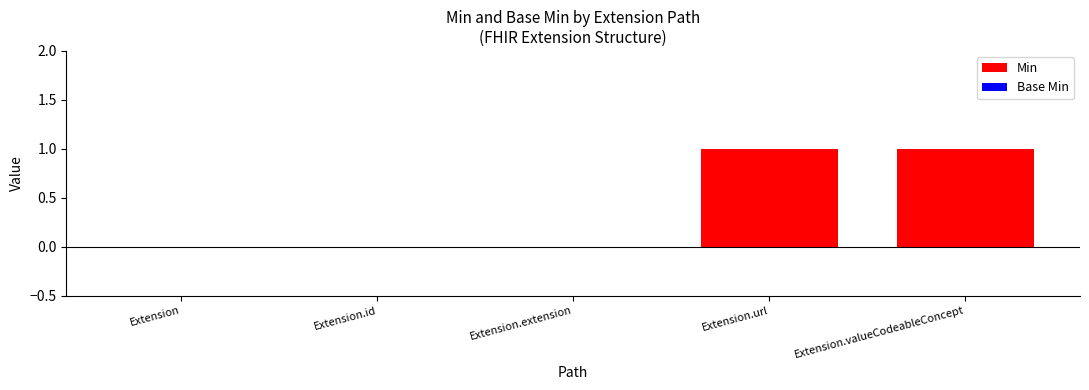

The value of Base Min at Extension.url is 2. True or false?

False